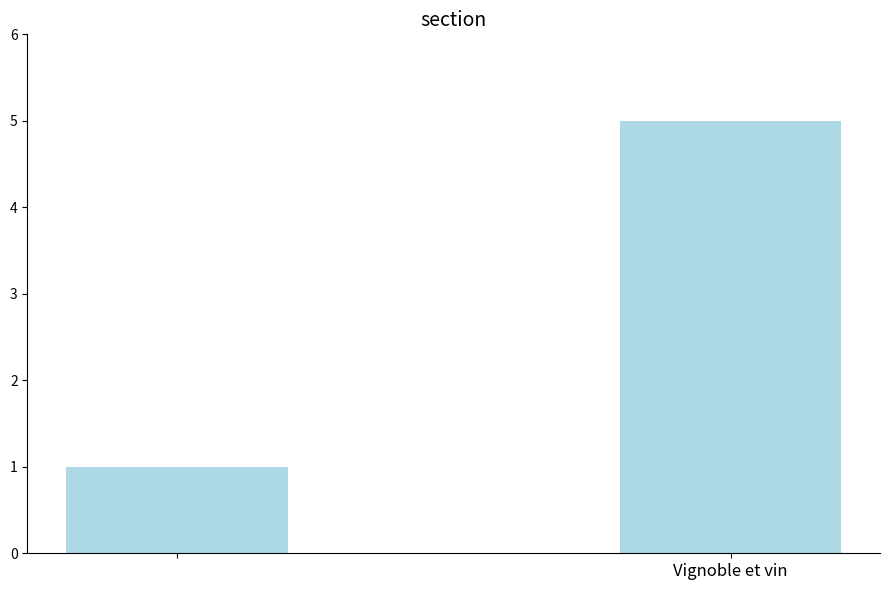

What is the average value?

3